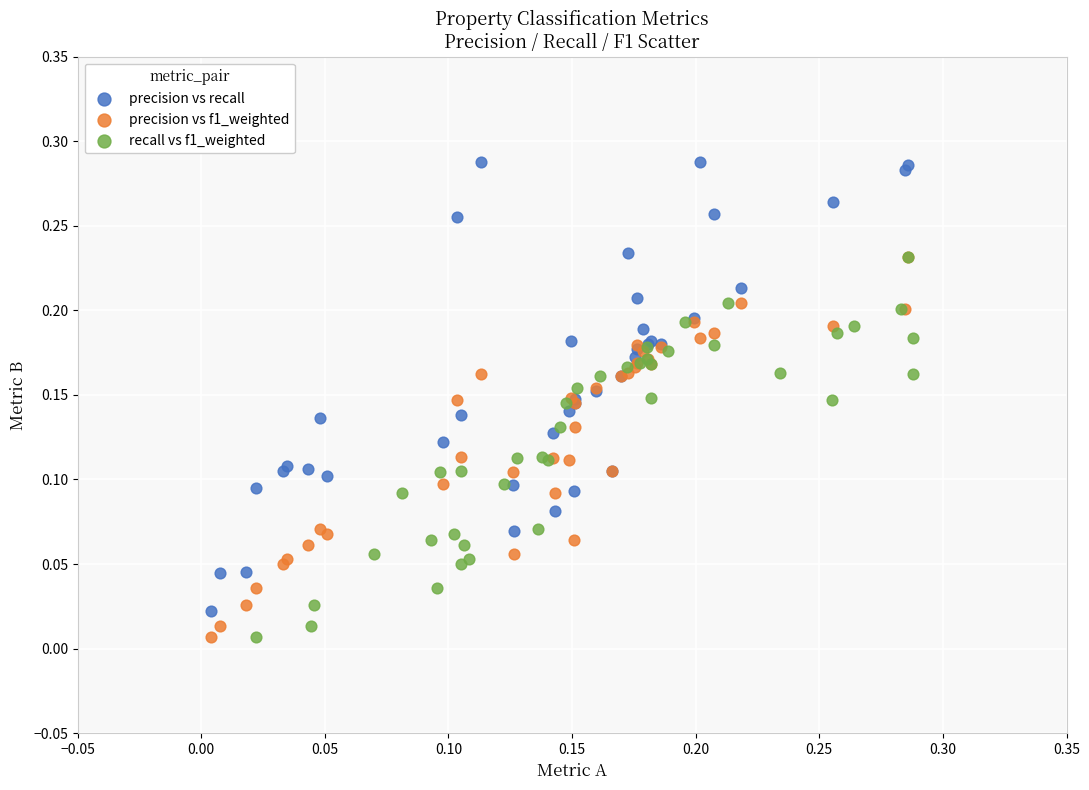

Which series contains the highest Y value?

precision vs recall